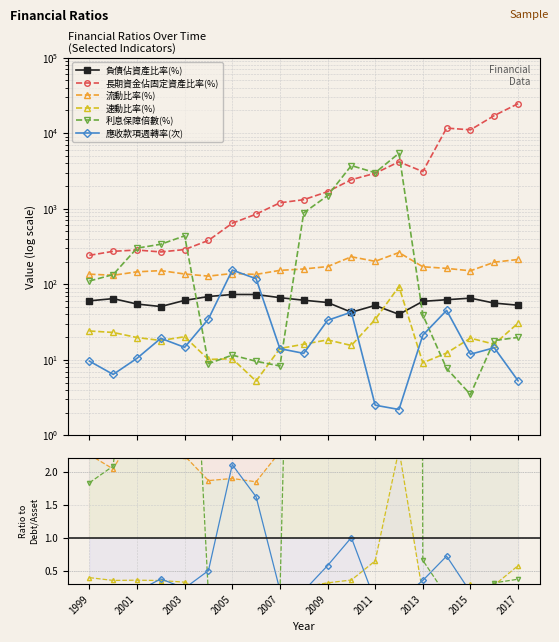

True or false: 速動比率(%) and 長期資金佔固定資產比率(%) cross at least once.

False